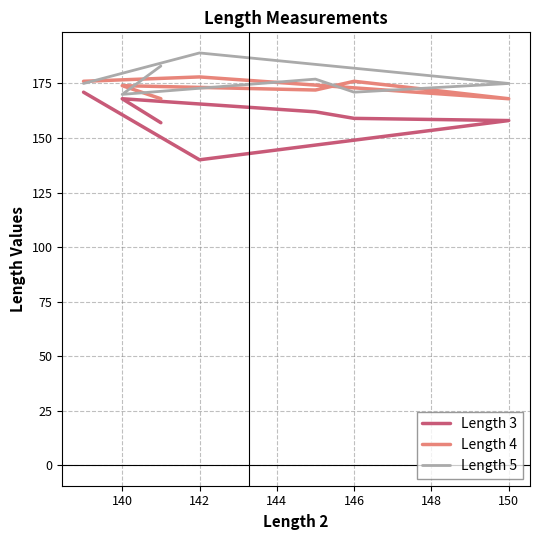

At which label does Length 5 reach its minimum?

140